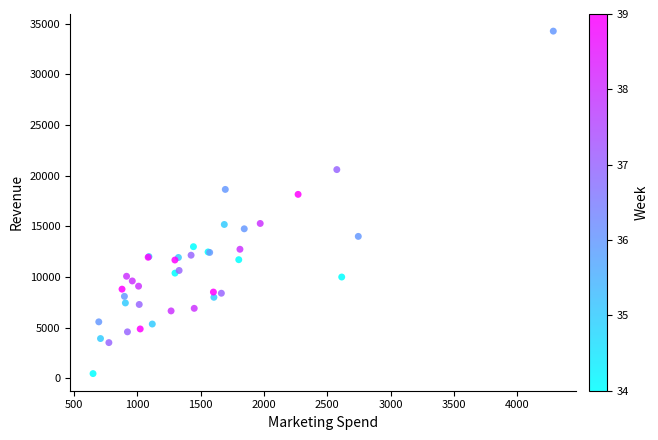

What Y value in the scatter plot is closest to 17371?

18161